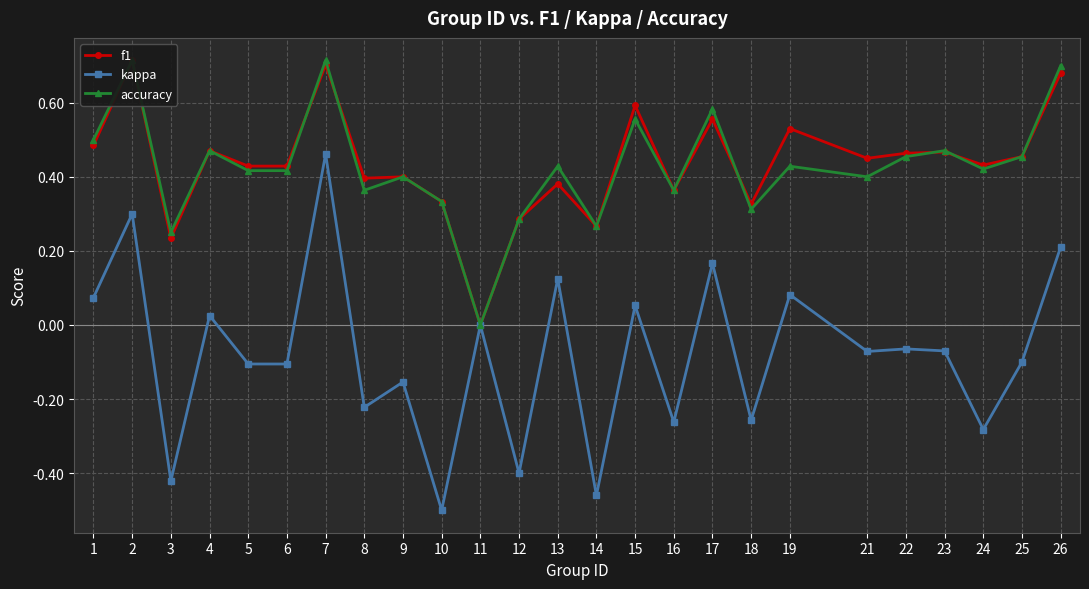

Does the chart have visible grid lines?

Yes